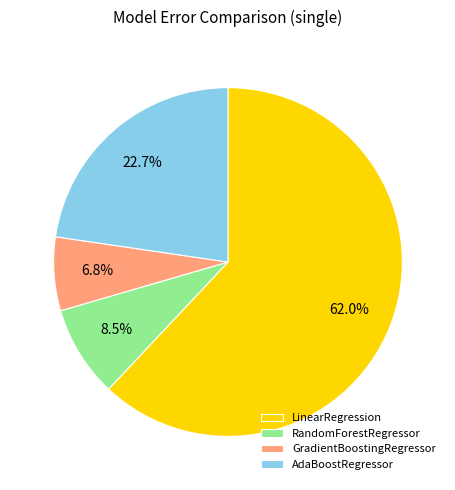

Count the number of slices in the pie.

4